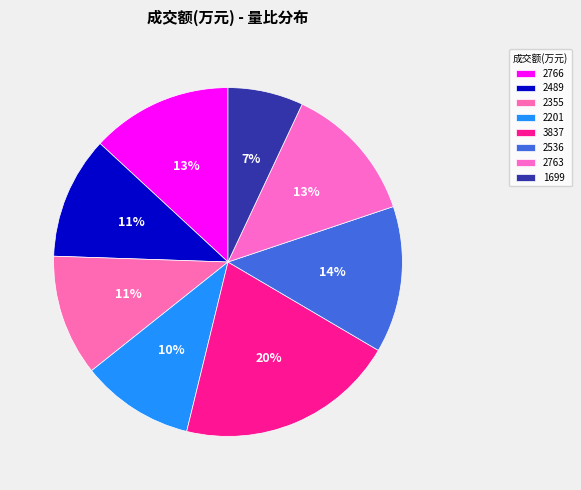

Is 1699 the majority of the pie?

No